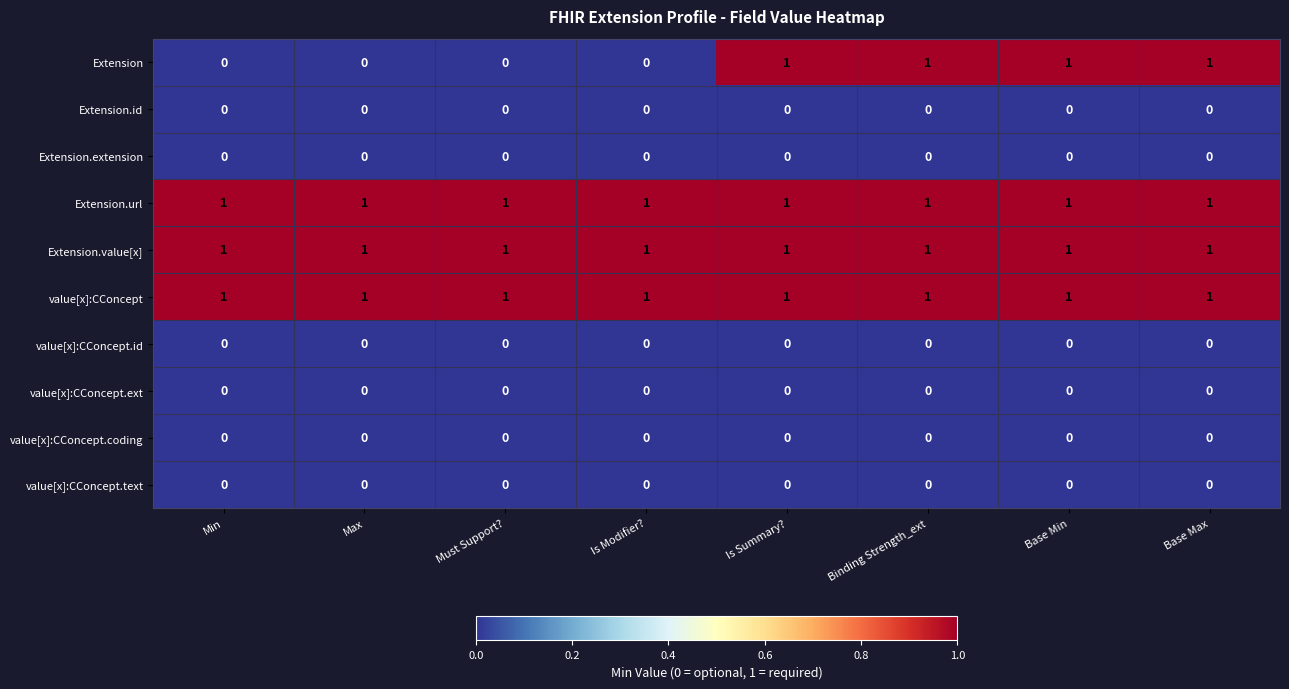

What is the difference between the highest and lowest values at Must Support??

1